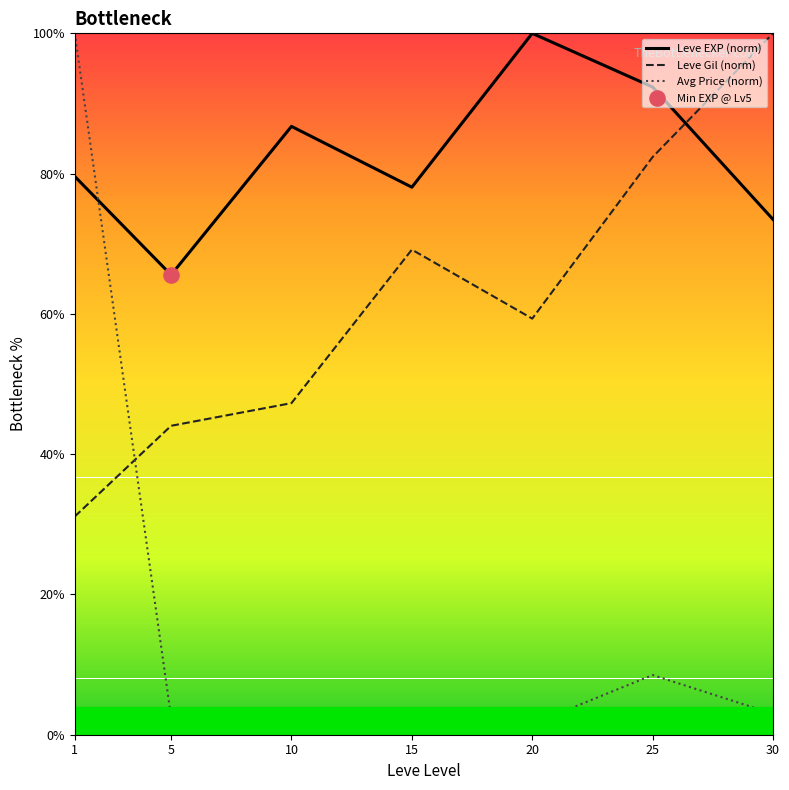

What is the total value across all series at 15?

148.1